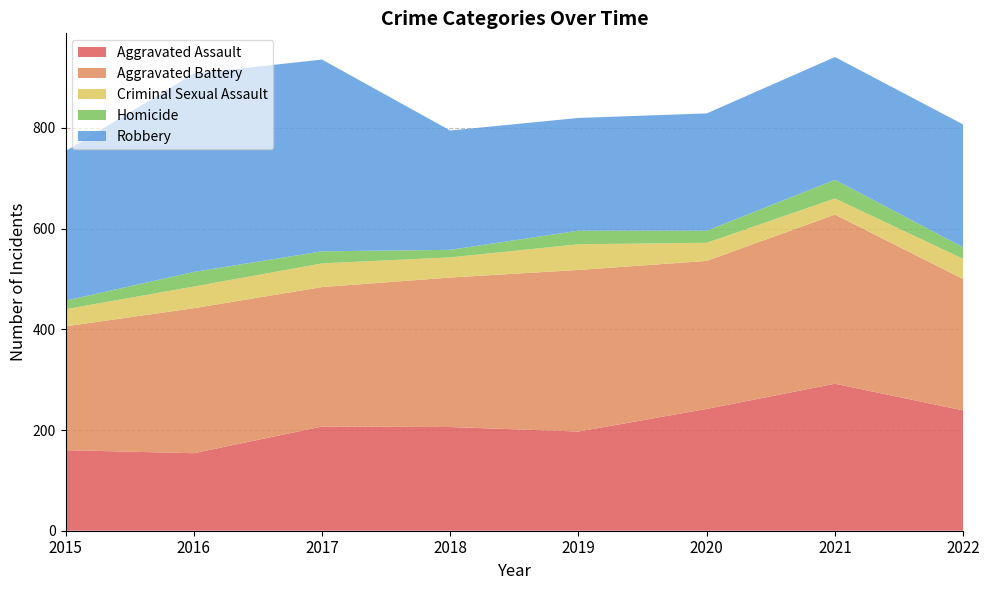

Reading left to right, extract all data points from this chart.

Aggravated Assault: 2015=160	2016=154	2017=207	2018=206	2019=197	2020=242	2021=292	2022=239
Aggravated Battery: 2015=246	2016=288	2017=277	2018=297	2019=321	2020=294	2021=336	2022=261
Criminal Sexual Assault: 2015=34	2016=43	2017=47	2018=40	2019=51	2020=36	2021=32	2022=40
Homicide: 2015=17	2016=29	2017=24	2018=15	2019=27	2020=24	2021=37	2022=23
Robbery: 2015=297	2016=394	2017=381	2018=237	2019=224	2020=233	2021=244	2022=244